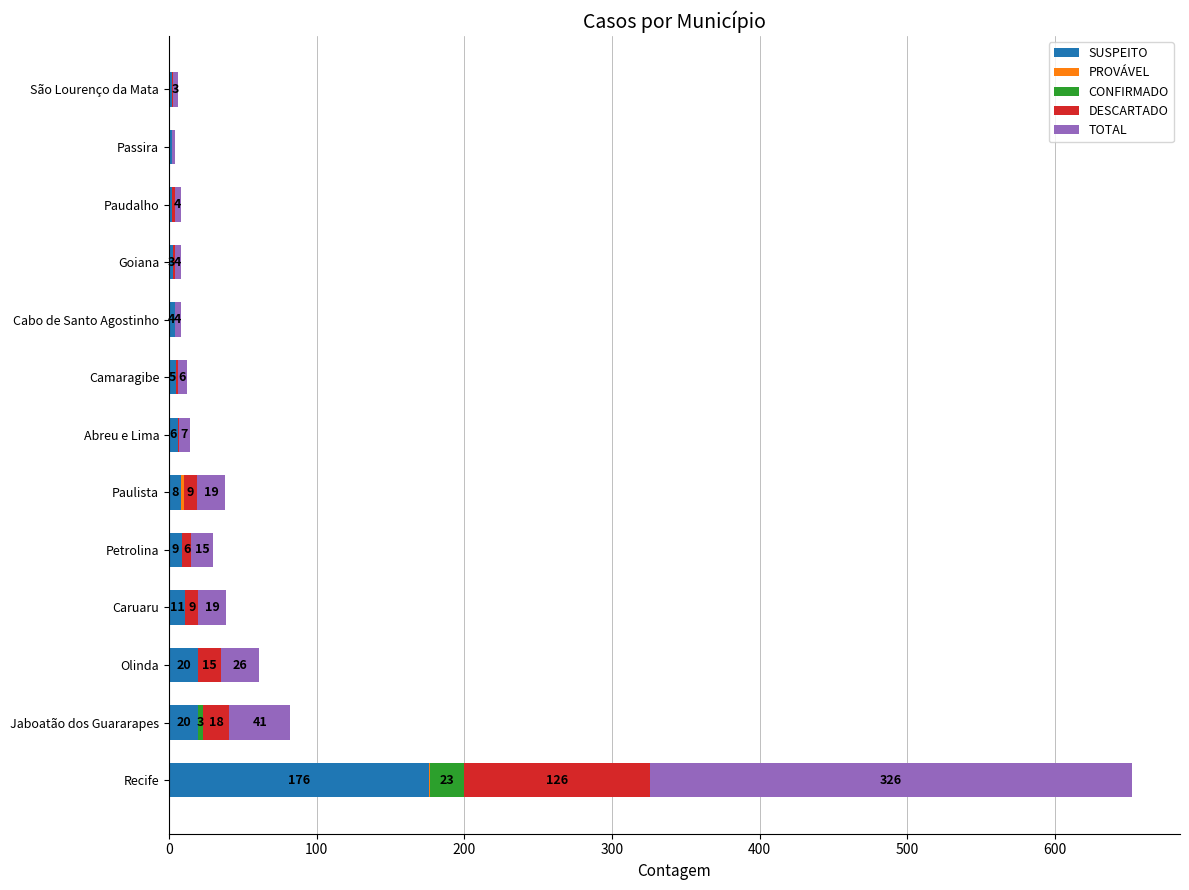

At which category is the sum across all series the highest?

Recife